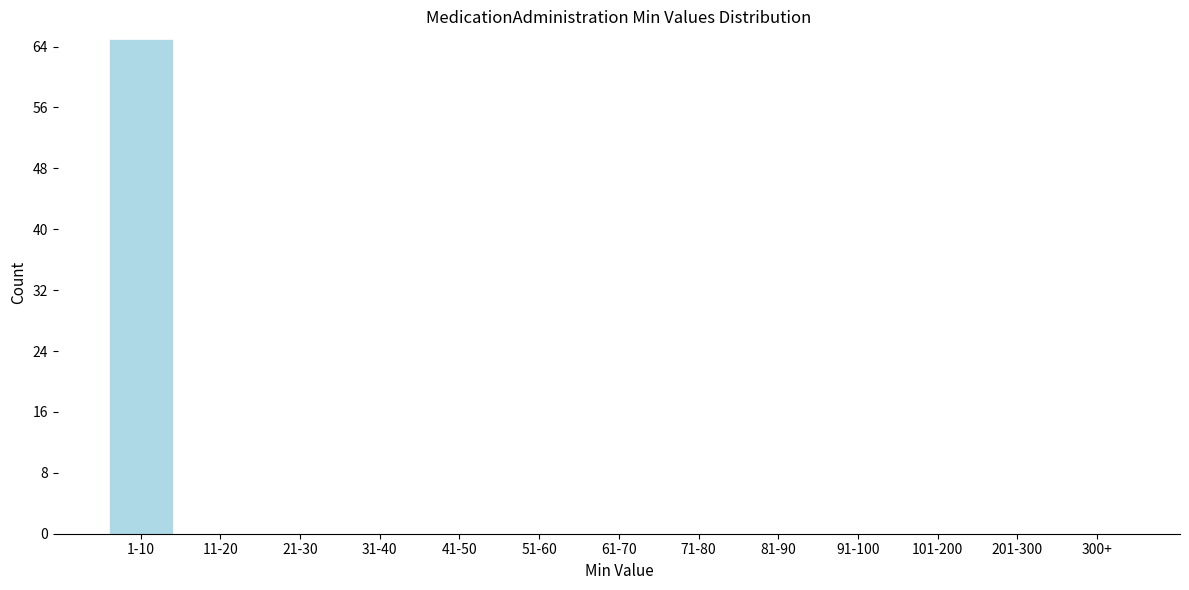

Reading right to left, transcribe all the data shown in this chart.

300+=0	201-300=0	101-200=0	91-100=0	81-90=0	71-80=0	61-70=0	51-60=0	41-50=0	31-40=0	21-30=0	11-20=0	1-10=65